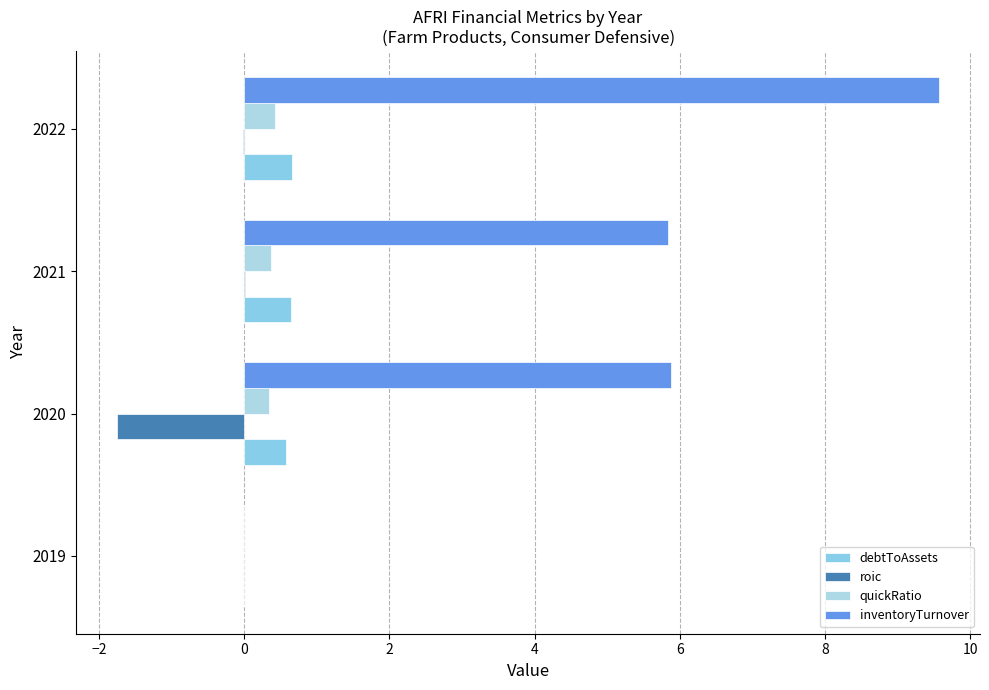

At how many categories does at least one series exceed 9?

1